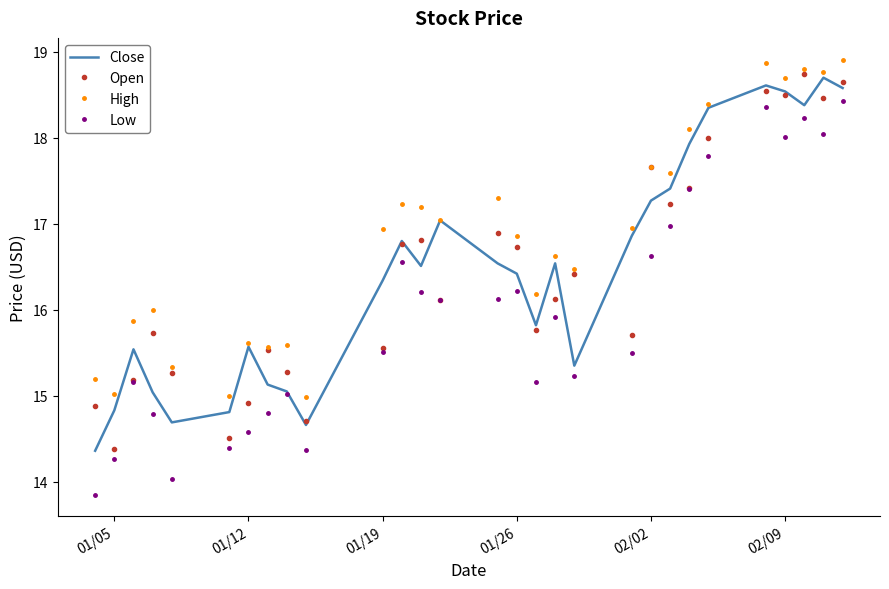

What are all the series names shown in the legend?

Close, Open, High, Low